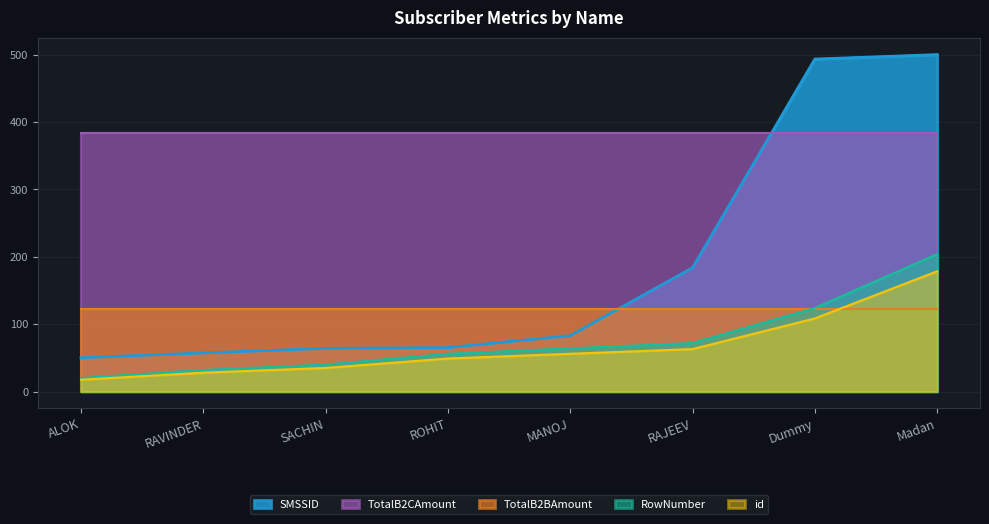

How many data points does each series have?

8